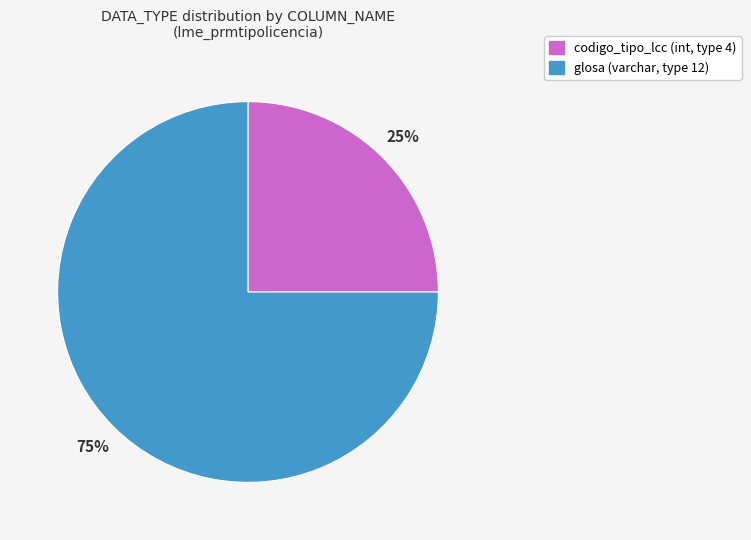

Combined, do glosa (varchar, type 12) and codigo_tipo_lcc (int, type 4) account for over 50%?

Yes